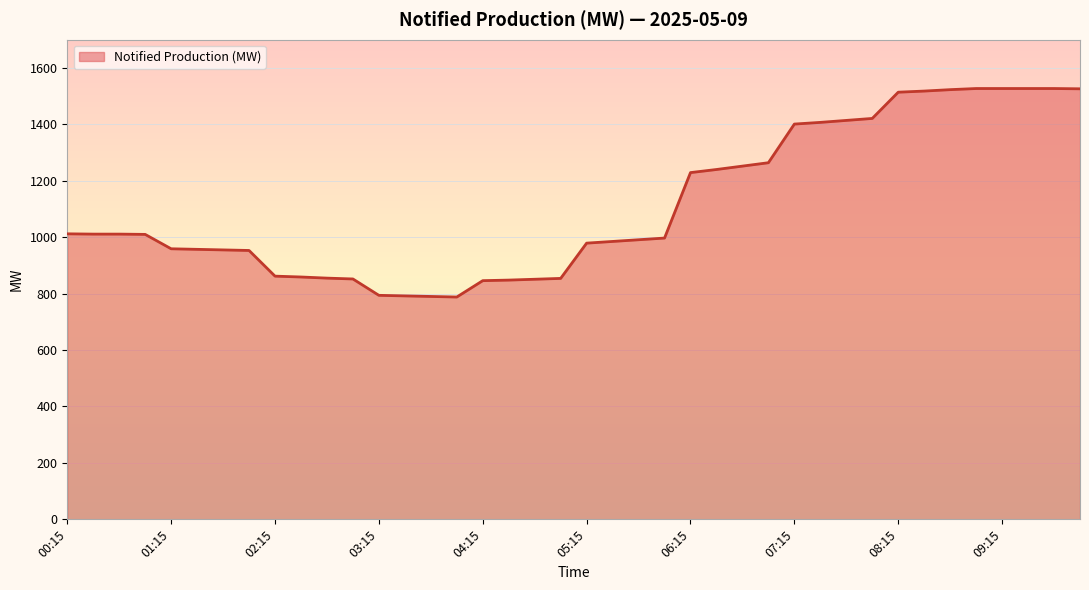

What is the maximum value shown in the chart?

1527